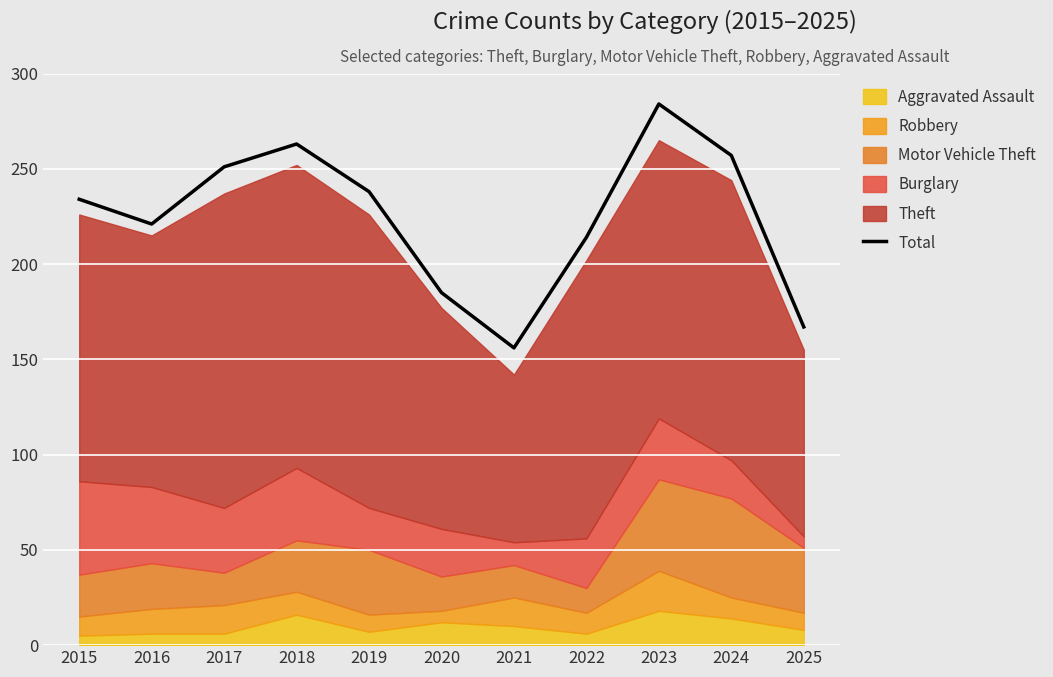

Reading left to right, list all the values displayed in this chart.

2015=234	2016=221	2017=251	2018=263	2019=238	2020=185	2021=156	2022=214	2023=284	2024=257	2025=167